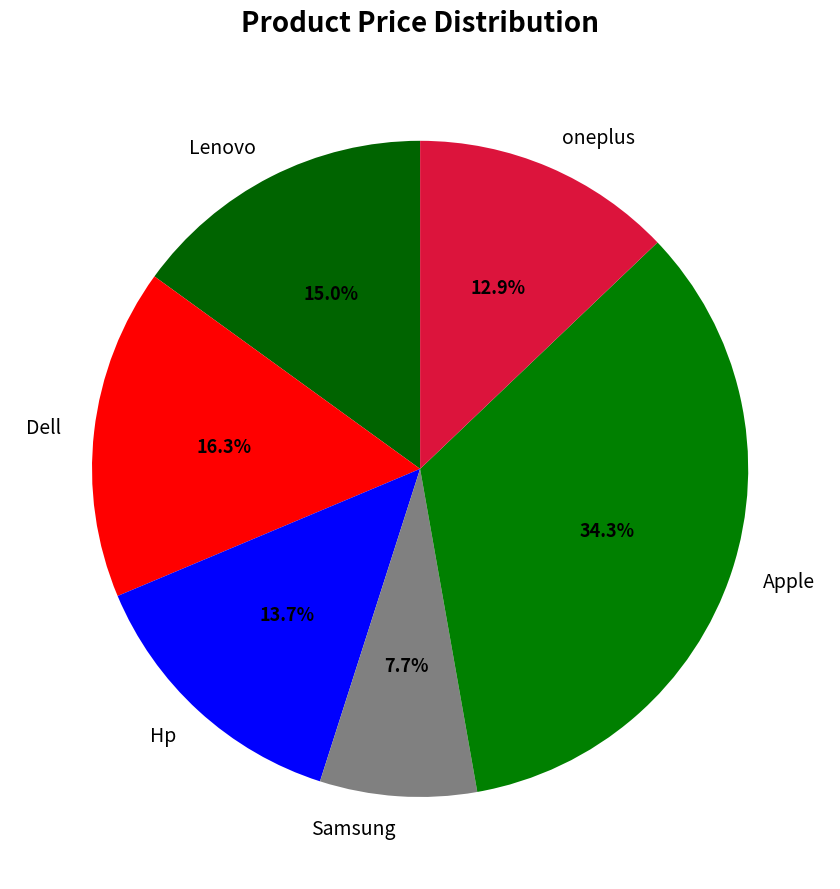

What is the largest slice in the pie chart?

Apple